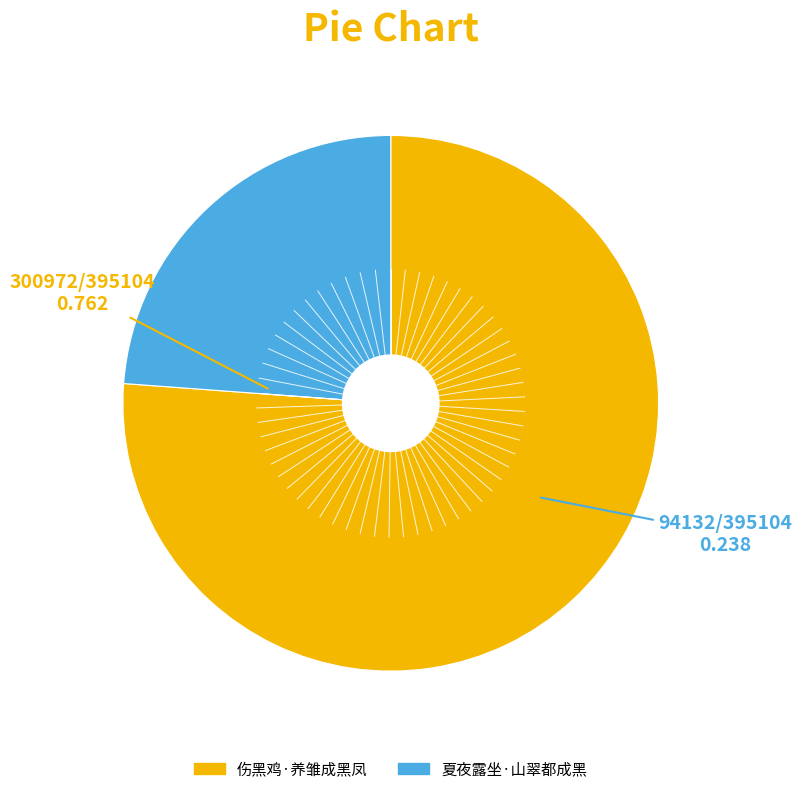

The 伤黑鸡·养雏成黑凤 slice represents 81% of the pie. True or false?

False